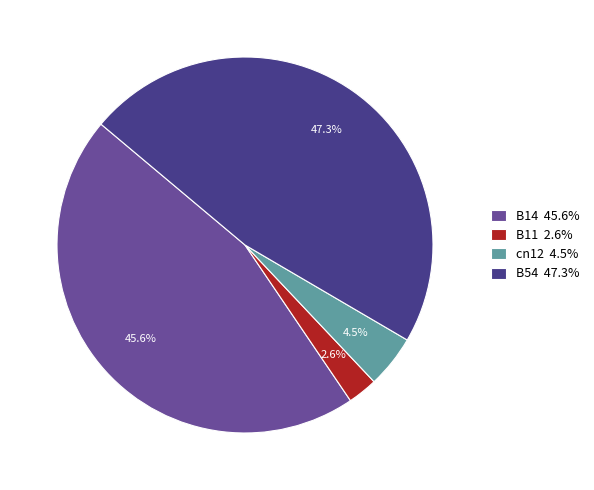

Is it true that B14 is 37% of the pie?

False